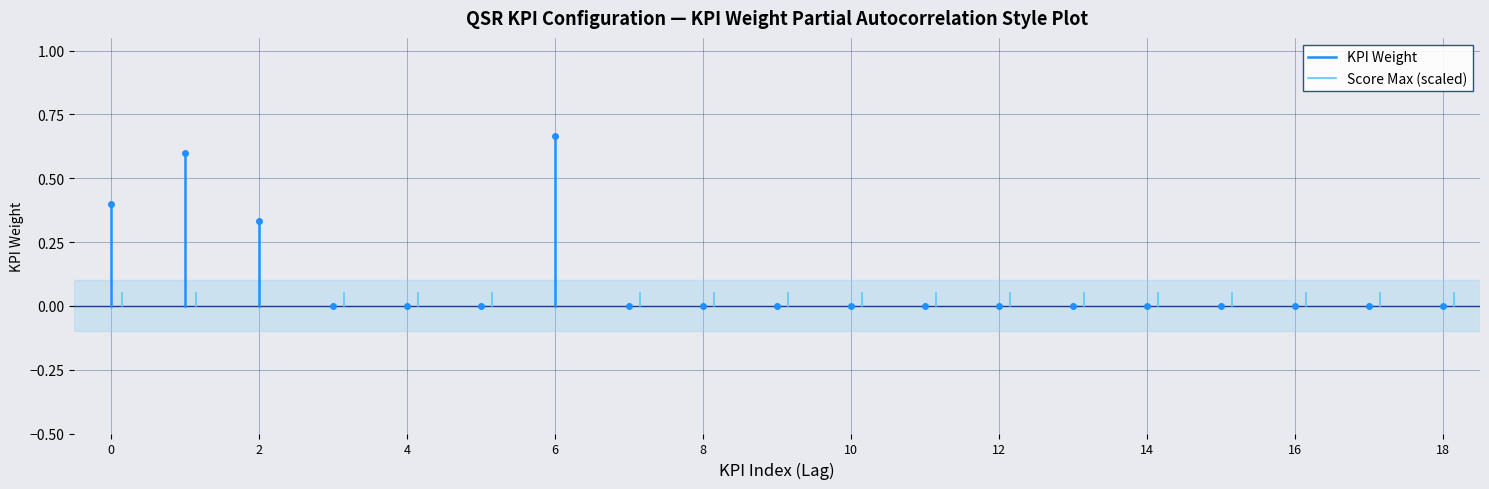

True or false: KPI Weight has a value of -0.2 at 0.

False